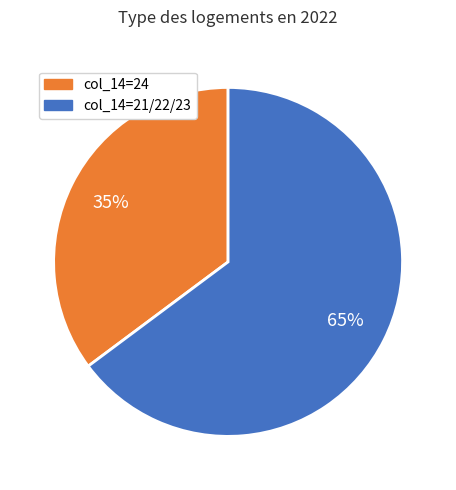

Does any single category account for the majority?

Yes